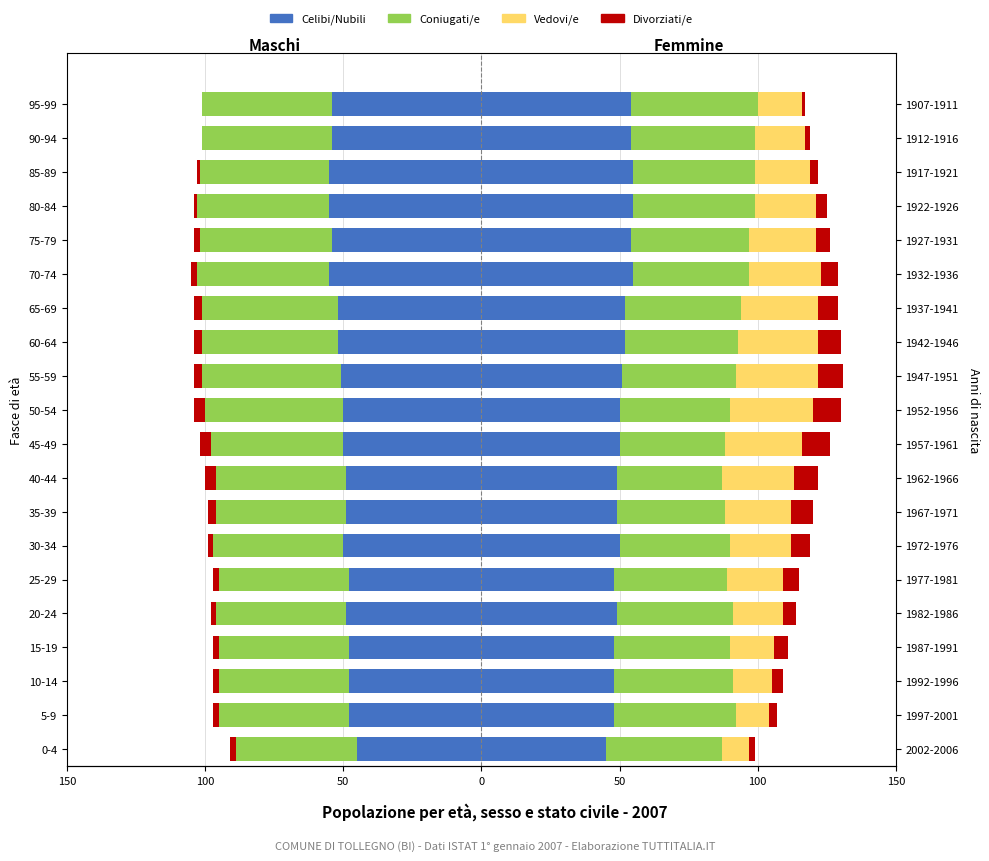

The value of Divorziati/e at 95-99 is 2. True or false?

False